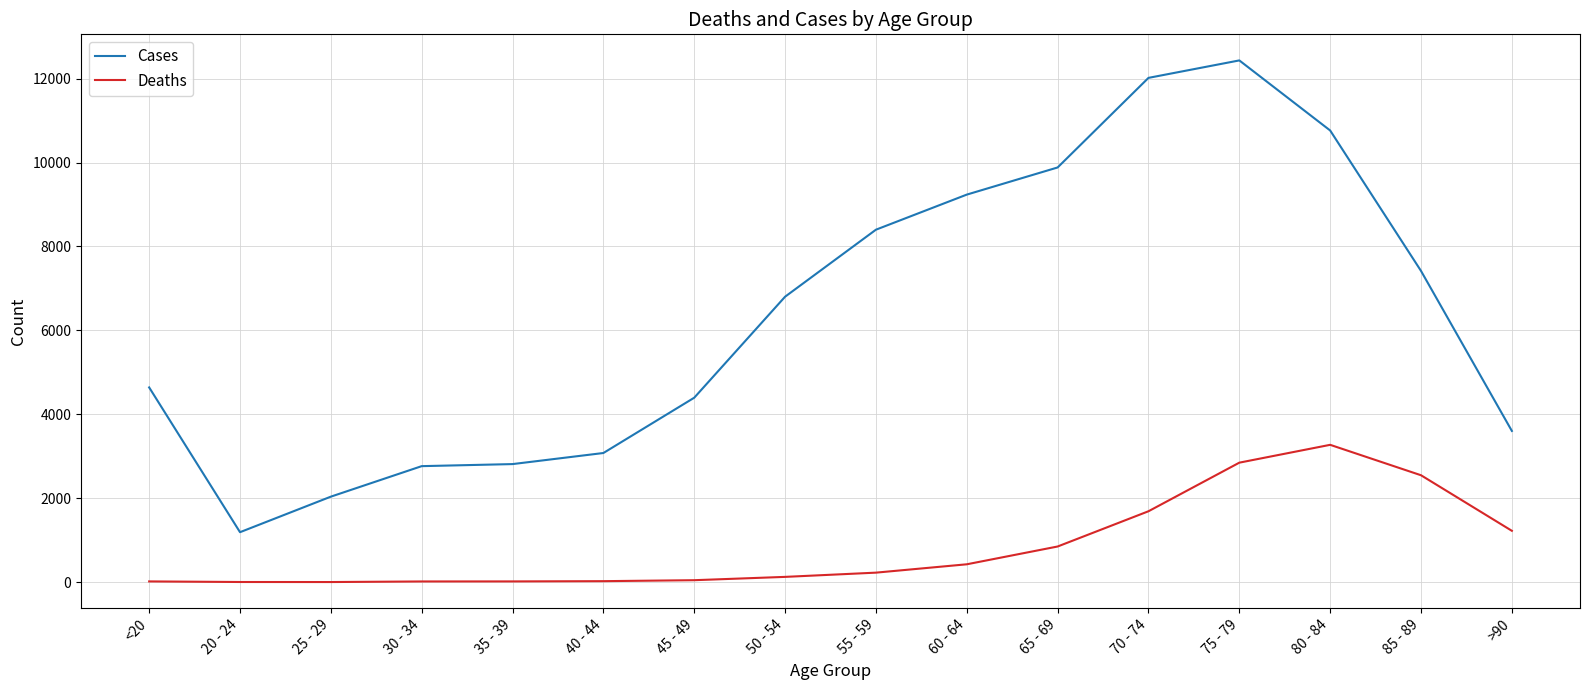

List the series in order of their peak value, highest first.

Cases, Deaths